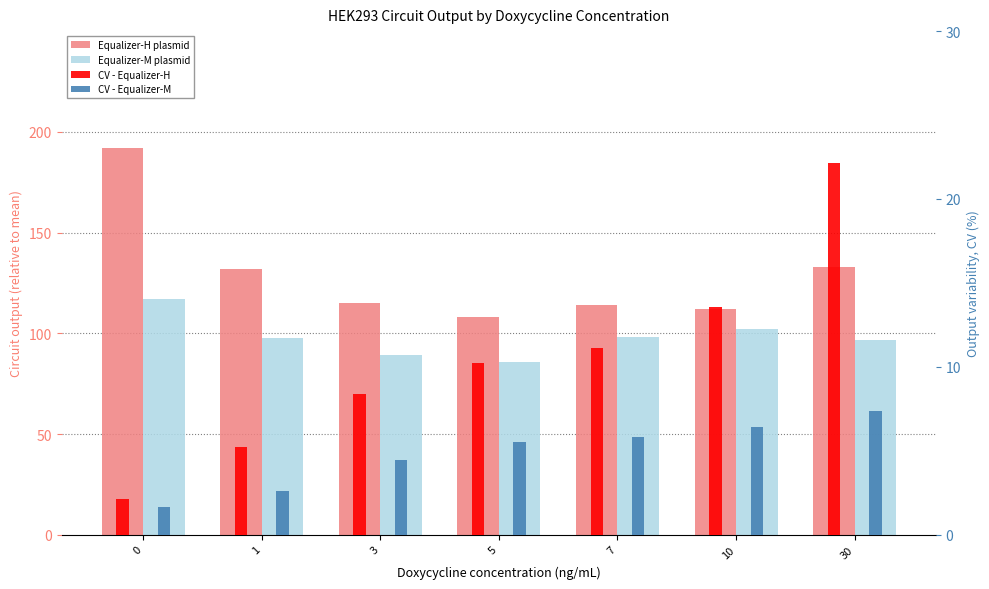

What is the spread (max minus min) of values at 3?

110.5